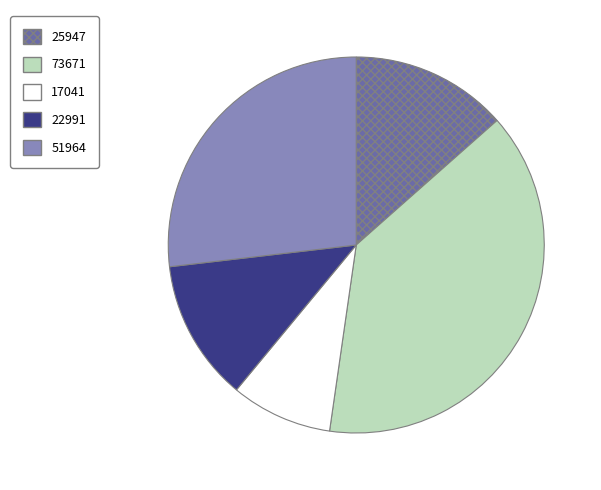

The 25947 slice represents 13% of the pie. True or false?

True